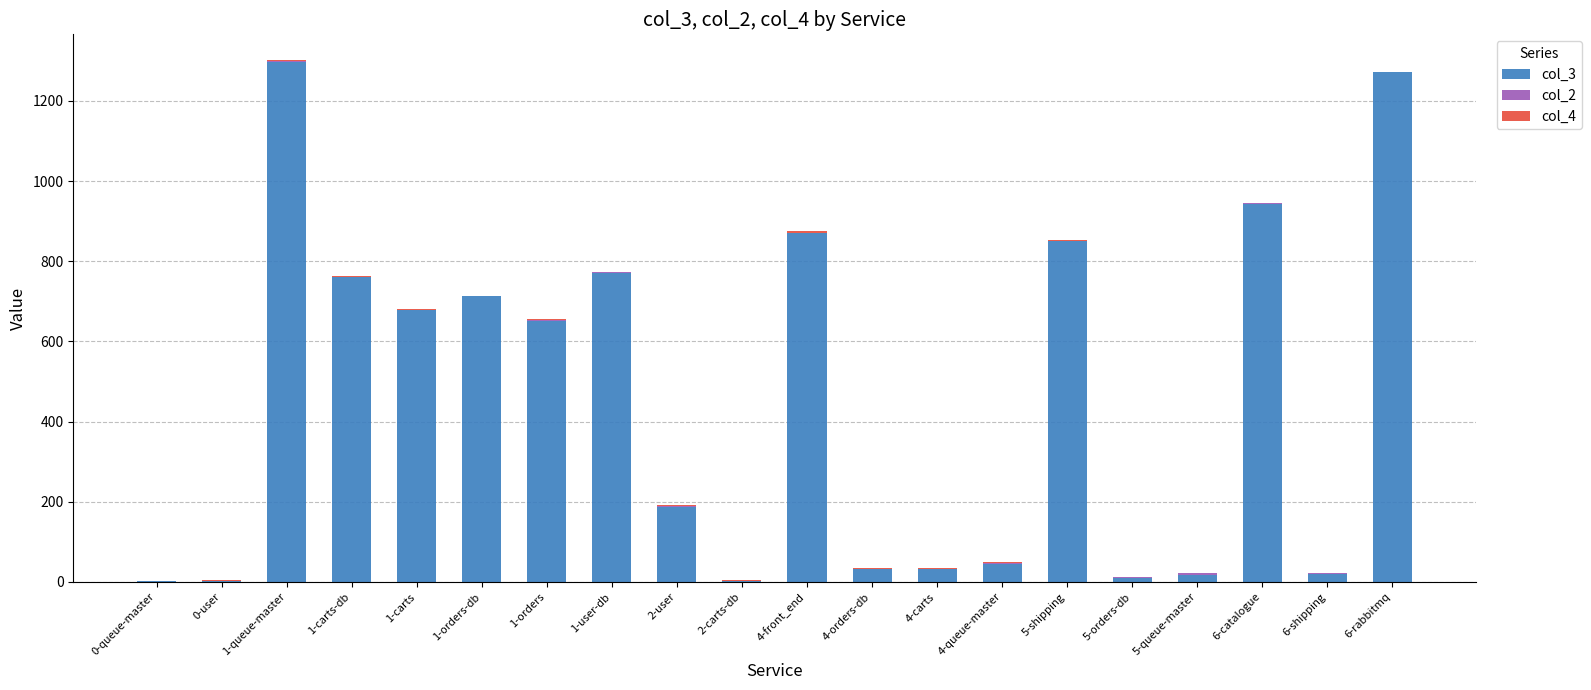

Are the bars grouped side by side (vs. stacked)?

No